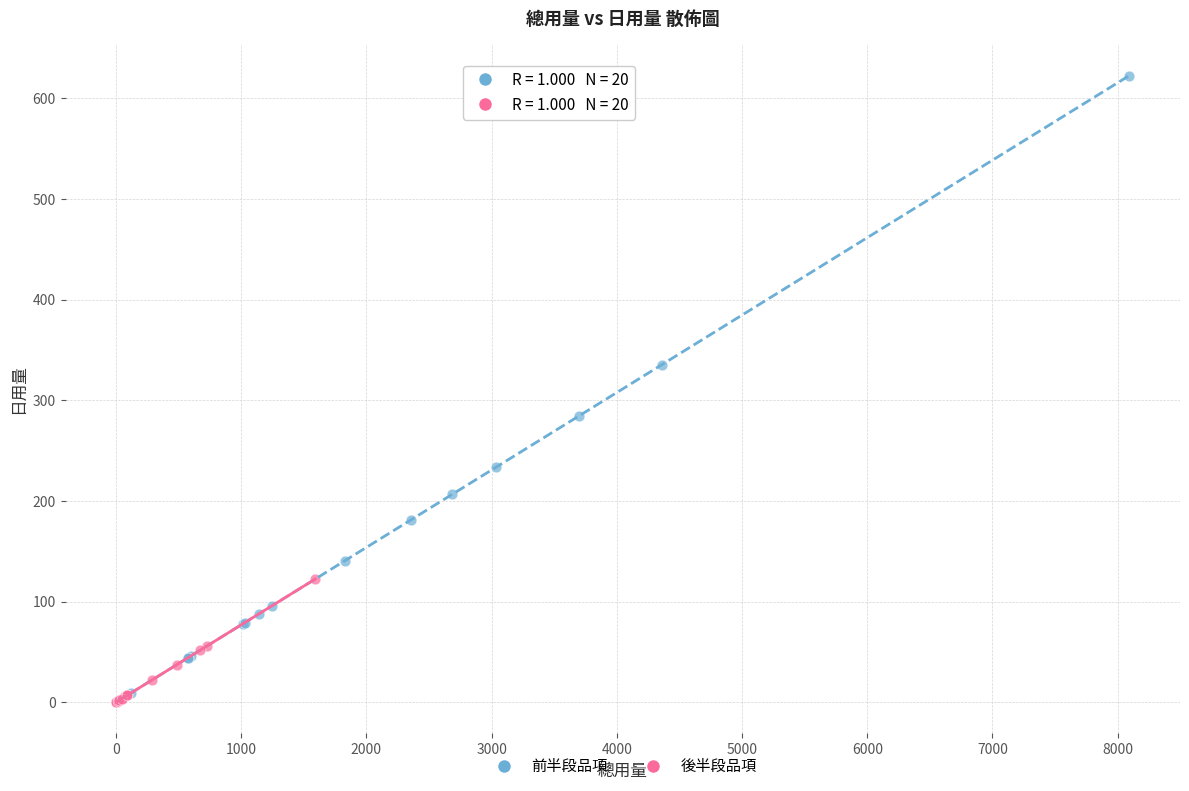

What are all the series names shown in the legend?

前半段品項, 後半段品項